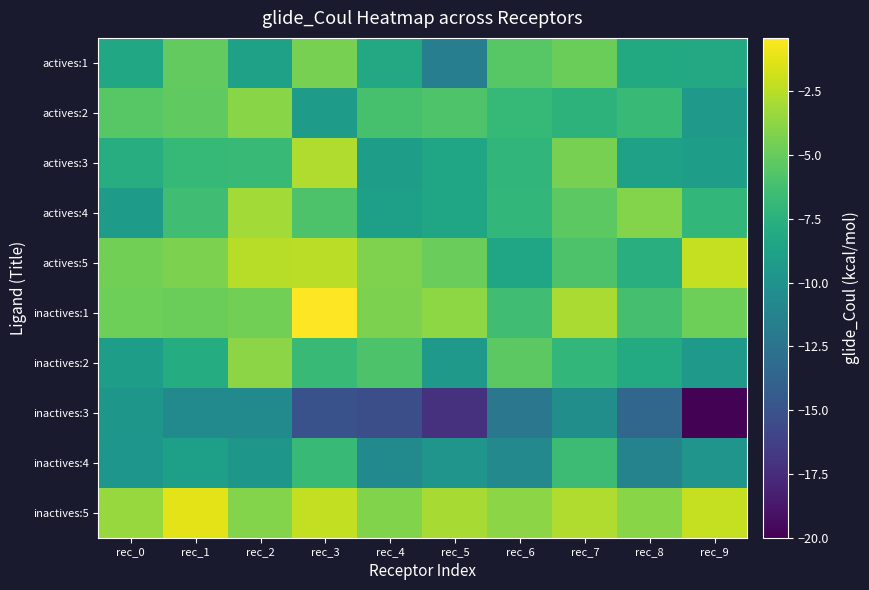

Reading left to right, what are all the values shown in this chart?

actives:1: rec_0=-8.3	rec_1=-5.1	rec_2=-8.8	rec_3=-4.4	rec_4=-8.2	rec_5=-11.6	rec_6=-5.5	rec_7=-4.8	rec_8=-8.1	rec_9=-8.2
actives:2: rec_0=-5.5	rec_1=-5.2	rec_2=-3.9	rec_3=-9.2	rec_4=-6.1	rec_5=-5.8	rec_6=-6.9	rec_7=-7.3	rec_8=-6.8	rec_9=-9.4
actives:3: rec_0=-7.8	rec_1=-6.9	rec_2=-6.8	rec_3=-2.7	rec_4=-9.1	rec_5=-8.5	rec_6=-7.1	rec_7=-4.4	rec_8=-8.8	rec_9=-9.1
actives:4: rec_0=-9.2	rec_1=-6.4	rec_2=-3.1	rec_3=-5.9	rec_4=-8.9	rec_5=-8.5	rec_6=-7.0	rec_7=-5.3	rec_8=-4.0	rec_9=-7.0
actives:5: rec_0=-4.6	rec_1=-4.3	rec_2=-2.5	rec_3=-2.4	rec_4=-4.2	rec_5=-4.9	rec_6=-8.4	rec_7=-5.9	rec_8=-7.6	rec_9=-2.1
inactives:1: rec_0=-4.7	rec_1=-4.8	rec_2=-4.6	rec_3=-0.4	rec_4=-4.3	rec_5=-3.7	rec_6=-6.4	rec_7=-2.9	rec_8=-6.2	rec_9=-4.7
inactives:2: rec_0=-9.1	rec_1=-7.9	rec_2=-3.8	rec_3=-6.8	rec_4=-5.9	rec_5=-9.4	rec_6=-5.3	rec_7=-7.0	rec_8=-8.0	rec_9=-9.5
inactives:3: rec_0=-9.6	rec_1=-10.7	rec_2=-10.7	rec_3=-15.1	rec_4=-15.3	rec_5=-17.2	rec_6=-12.2	rec_7=-10.3	rec_8=-13.5	rec_9=-19.9
inactives:4: rec_0=-9.7	rec_1=-8.9	rec_2=-9.6	rec_3=-6.7	rec_4=-10.6	rec_5=-9.8	rec_6=-10.8	rec_7=-6.6	rec_8=-11.2	rec_9=-9.8
inactives:5: rec_0=-3.4	rec_1=-1.2	rec_2=-4.0	rec_3=-2.2	rec_4=-4.1	rec_5=-3.0	rec_6=-3.8	rec_7=-2.7	rec_8=-3.9	rec_9=-2.1